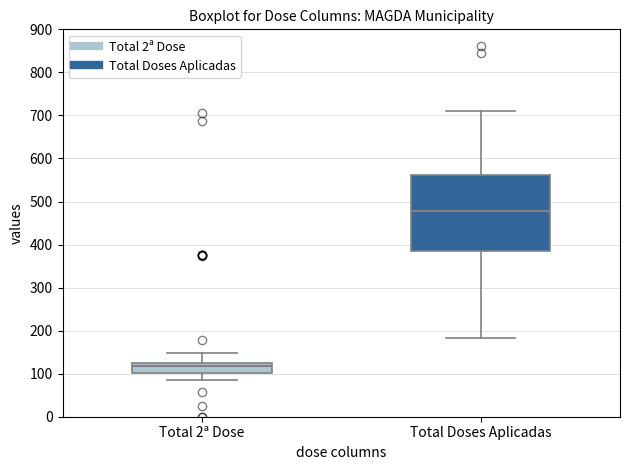

Where does the median line of the box for Total Doses Aplicadas sit on the y-axis? The values are not printed on the chart, so give them approximately, as read against the axis.

480